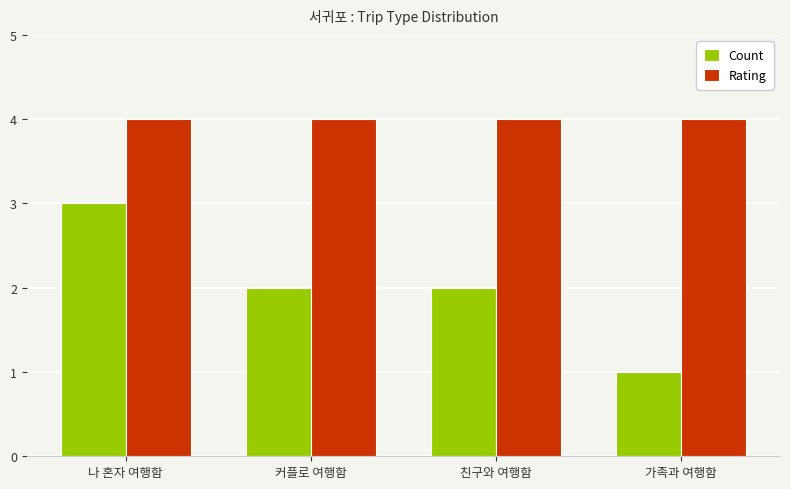

Does the chart contain any negative values?

No